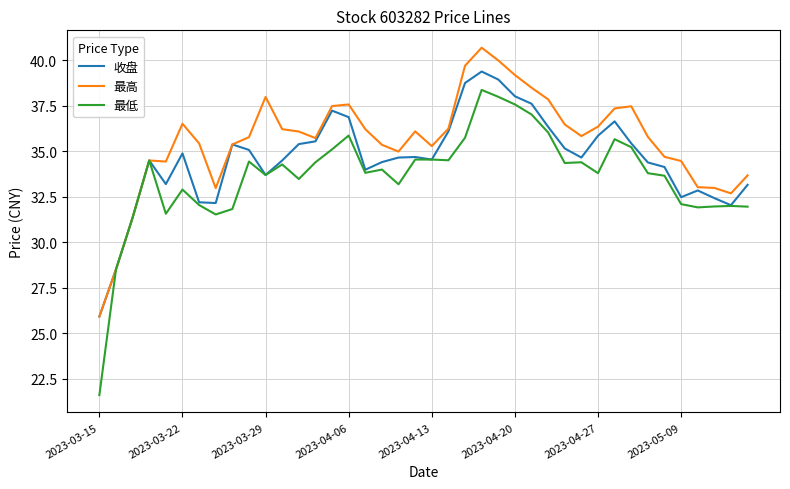

Which series has the largest total across all categories?

最高